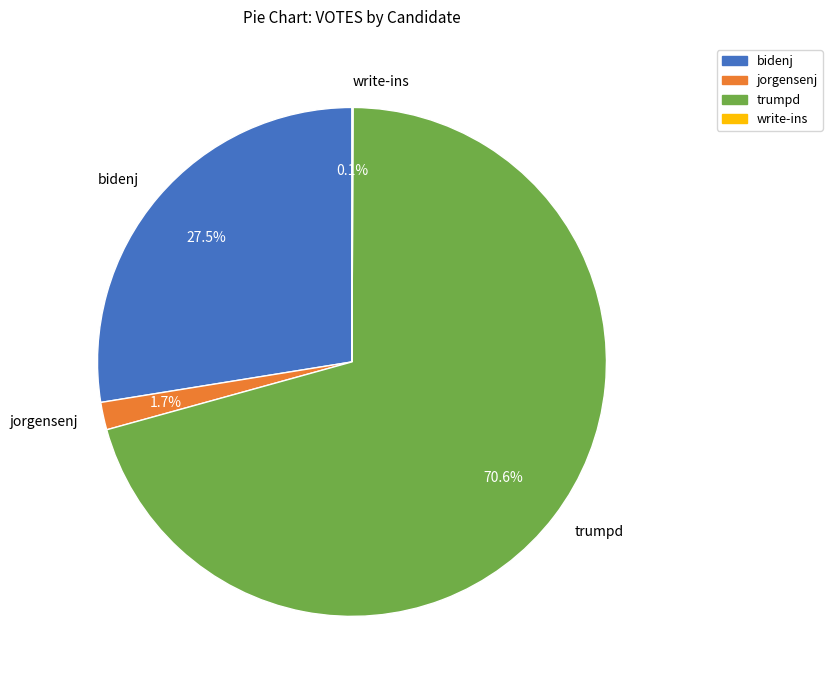

Which category has the biggest portion of the pie?

trumpd